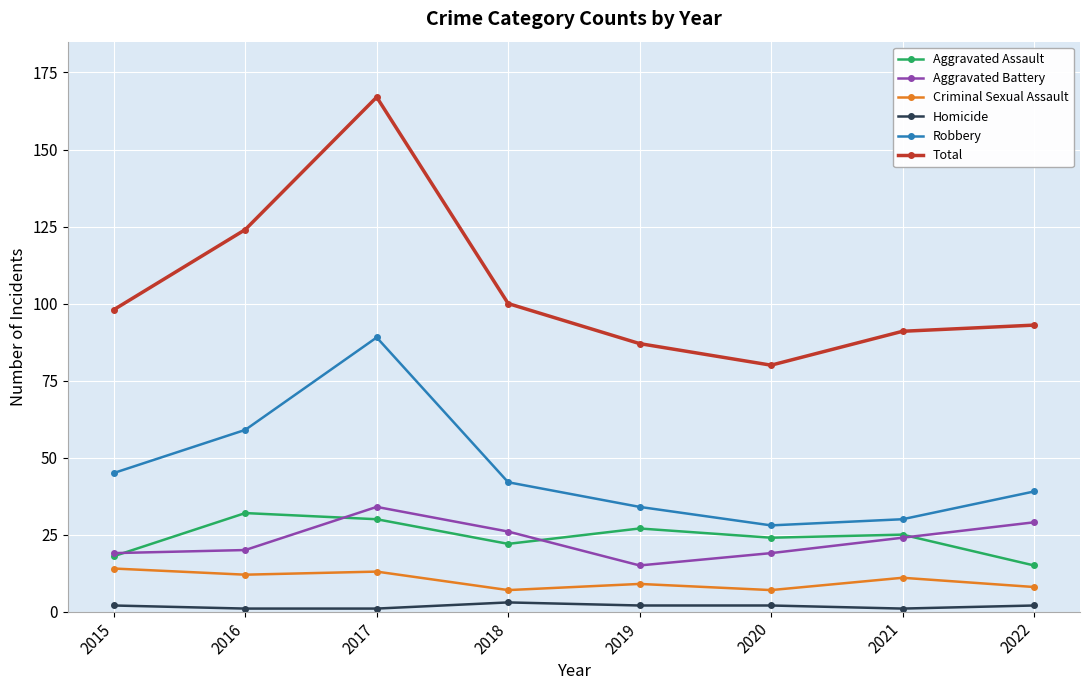

Is the value of Aggravated Battery at 2020 greater than the value of Aggravated Assault at 2018?

No